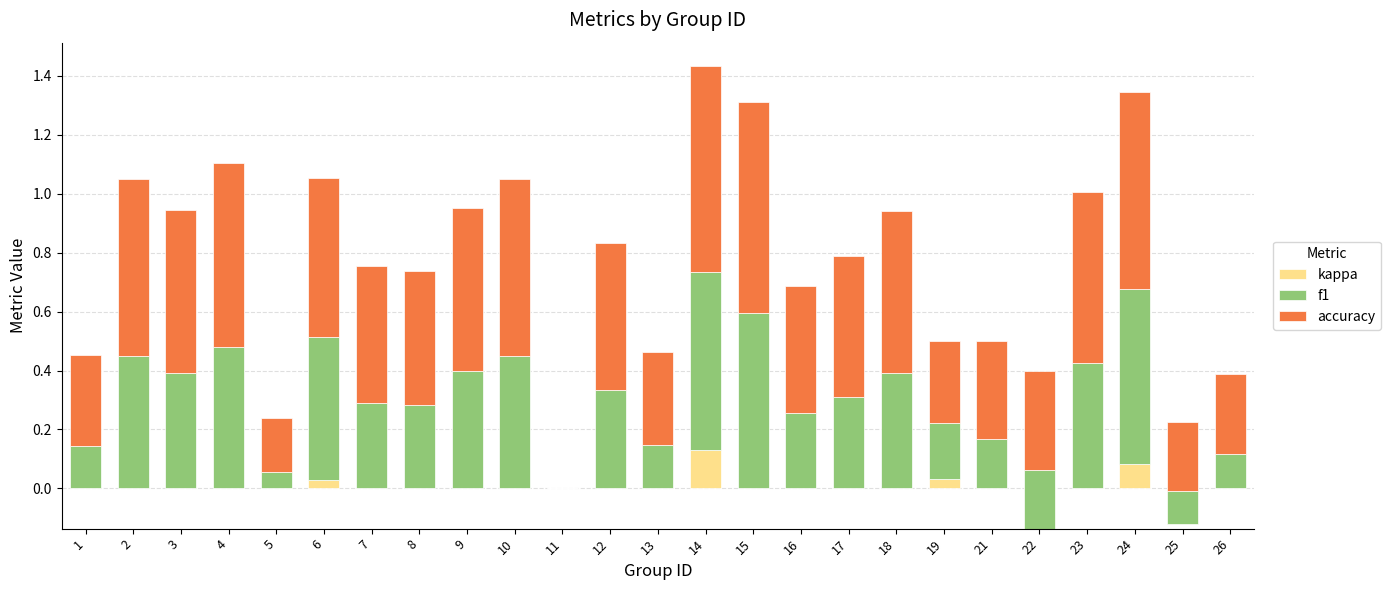

What is the lowest value of the kappa series?

-0.1